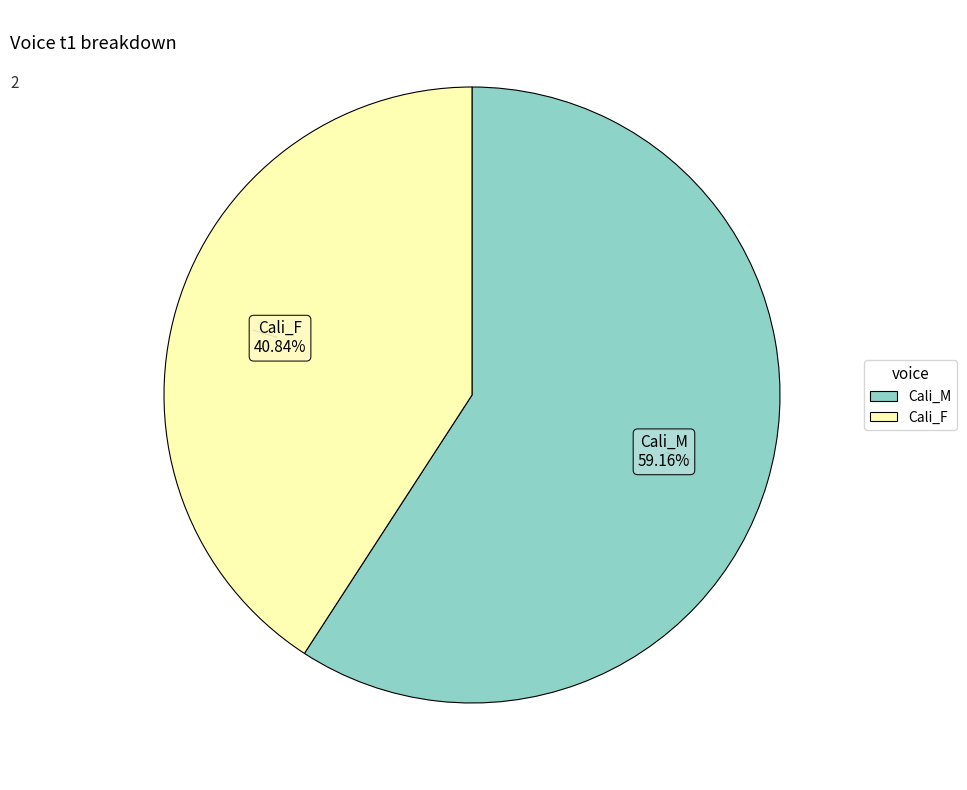

Which category has the biggest portion of the pie?

Cali_M